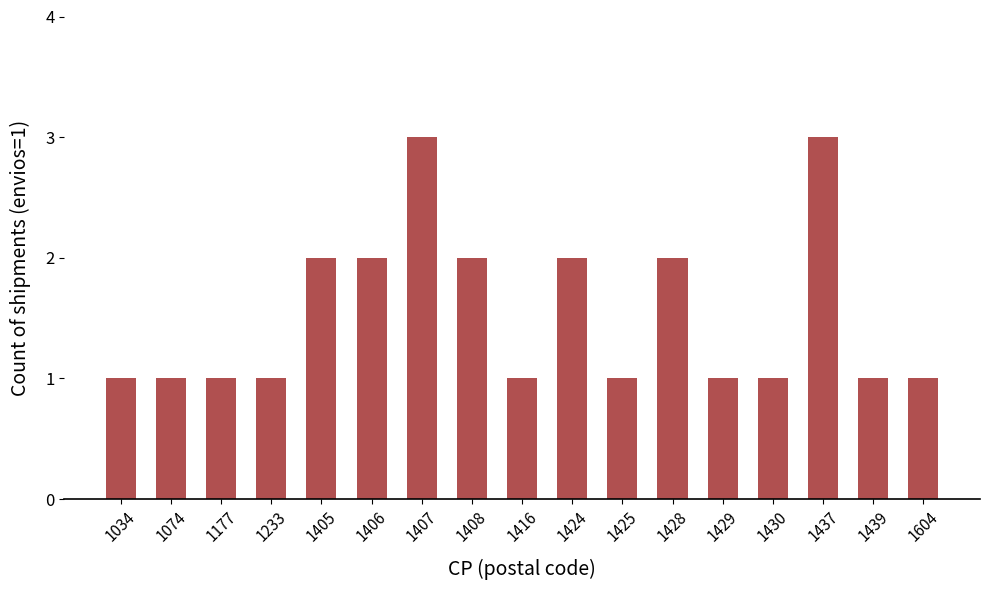

What is the maximum value shown in the chart?

3